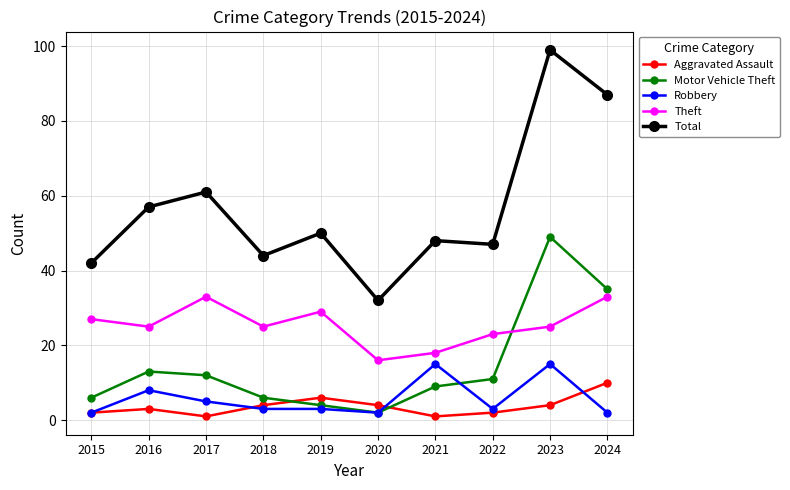

What is the spread (max minus min) of values at 2016?

54